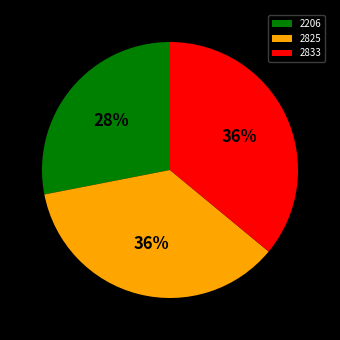

Do 2825 and 2833 together represent more than half of the pie?

Yes